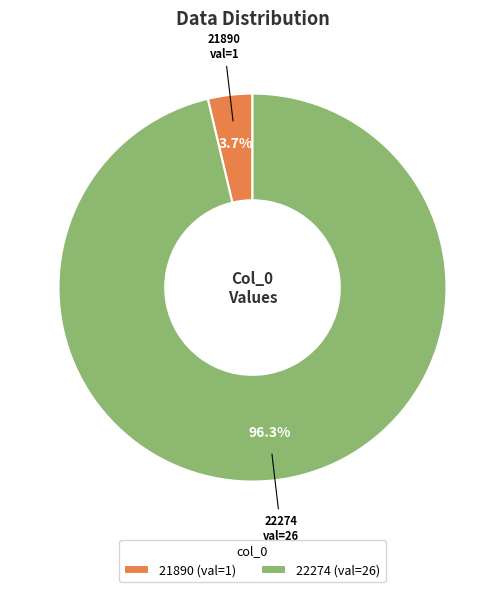

The 21890 slice represents 4% of the pie. True or false?

True